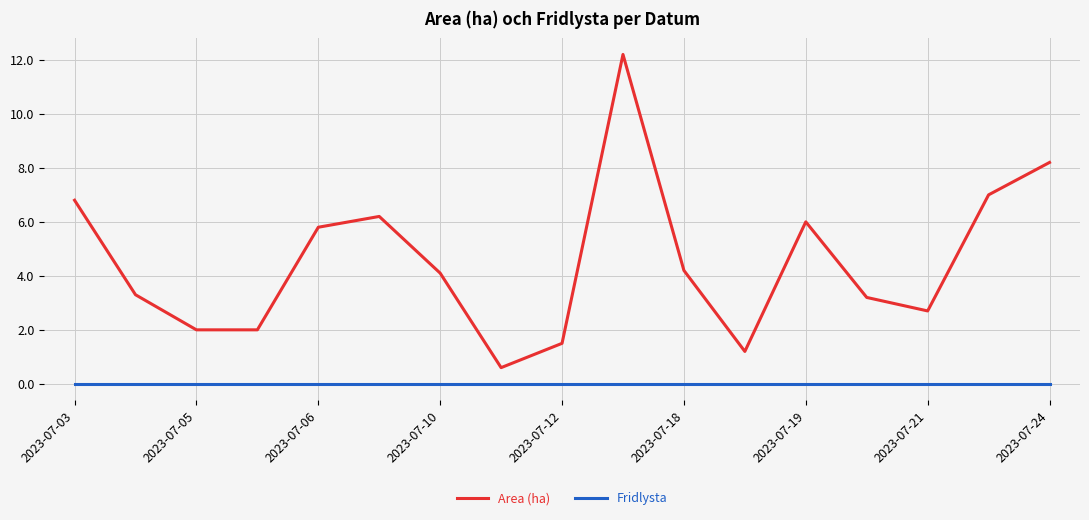

True or false: Fridlysta and Area (ha) intersect in this chart.

False